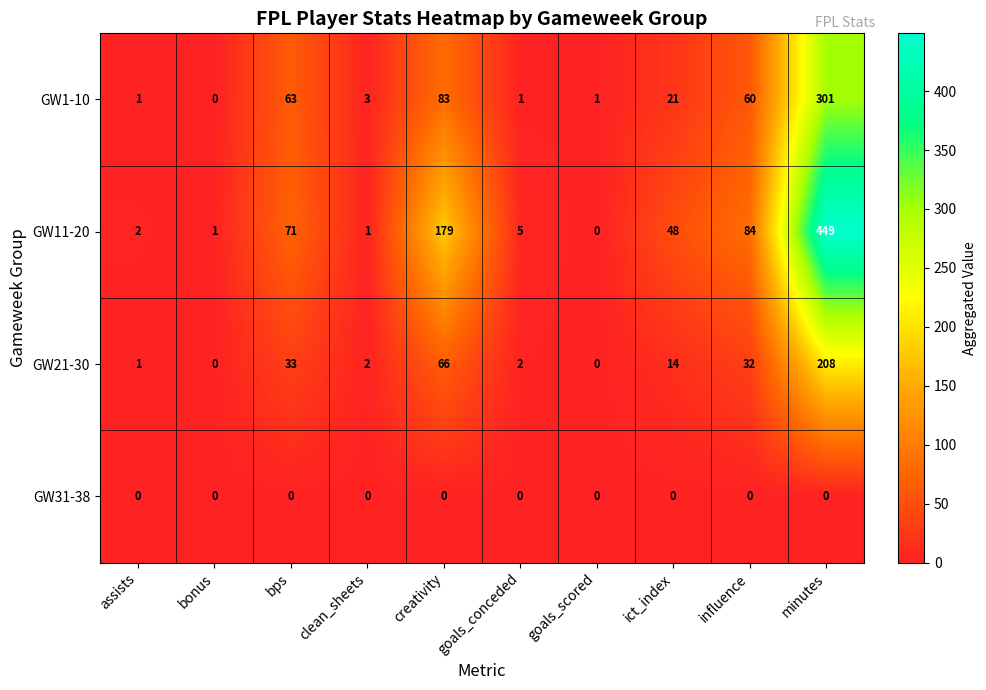

Which category has the highest value across all series?

minutes